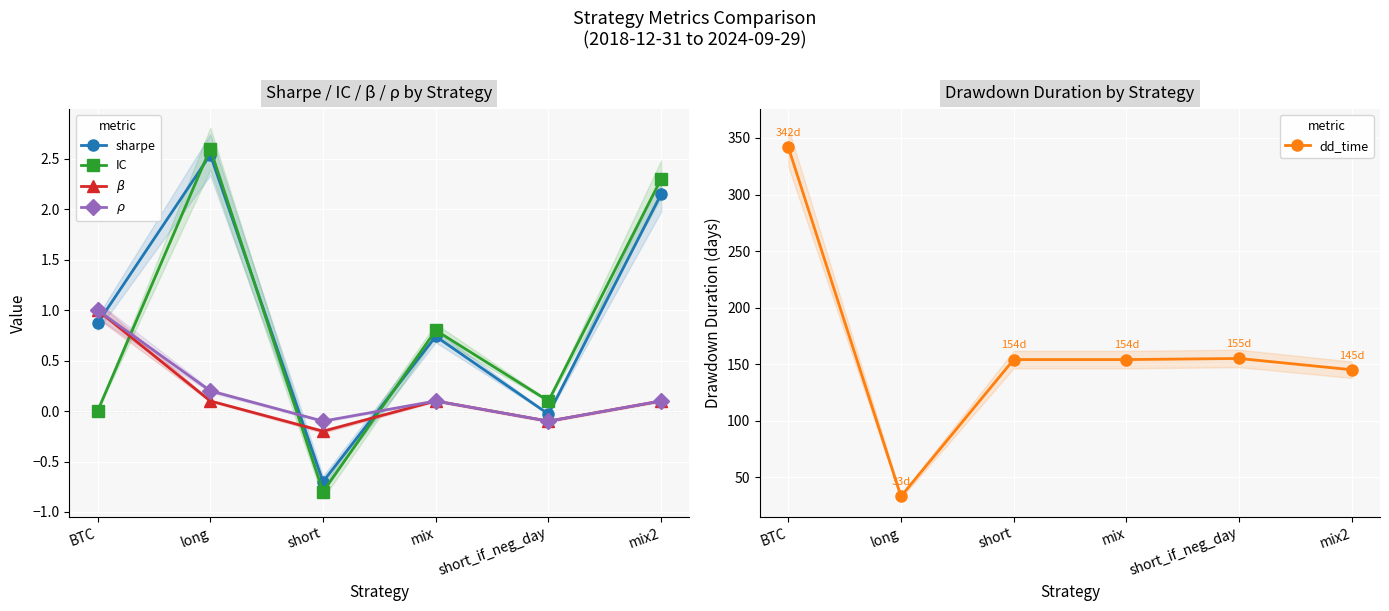

At which category is the sum across all series the highest?

BTC